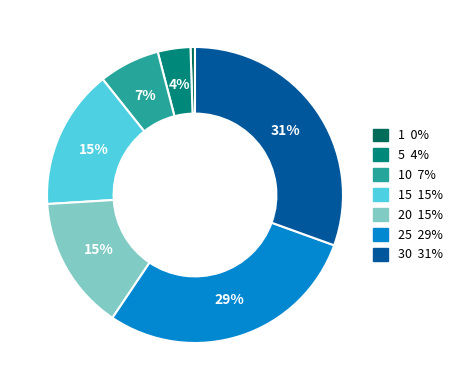

To the nearest percent, what is the average slice percentage?

14%